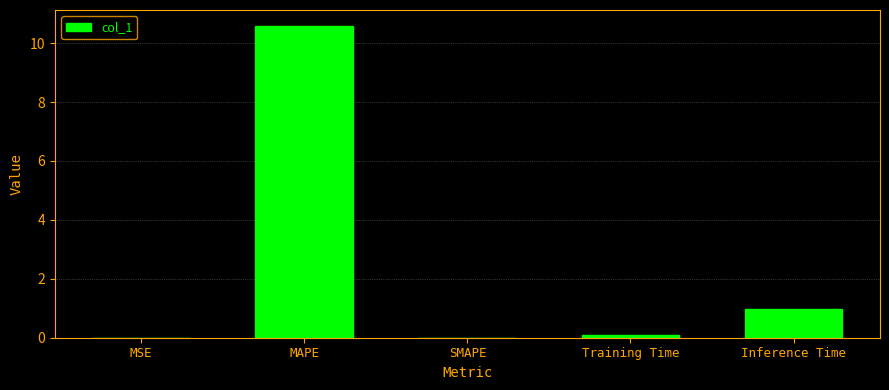

At which label is the value closest to 5?

Inference Time